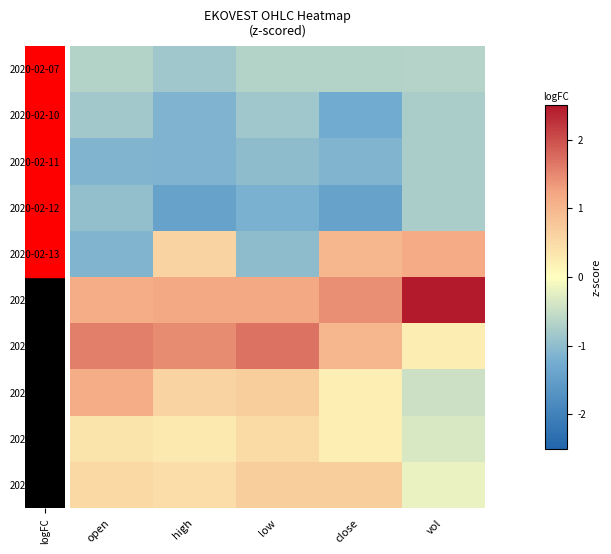

Which series has the largest total across all categories?

2020-02-14